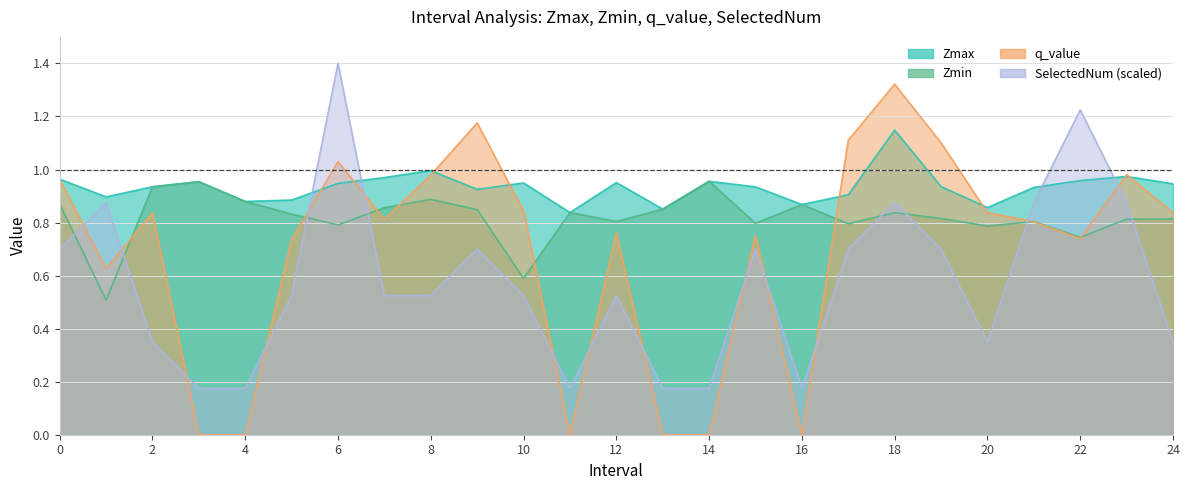

What is the greatest value displayed?

1.4